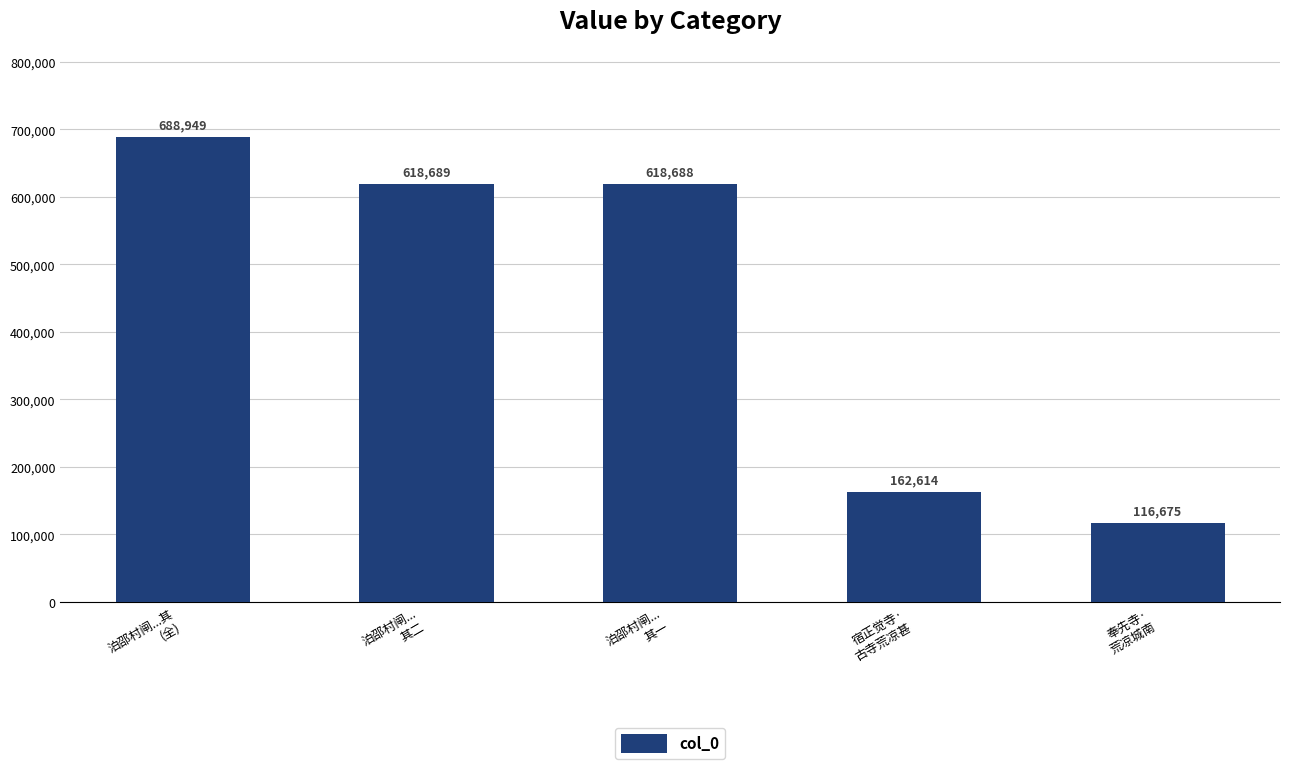

Rank the categories by value from highest to lowest.

泊邵村闸...其
(全), 泊邵村闸...
其二, 泊邵村闸...
其一, 宿正觉寺·
古寺荒凉甚, 奉先寺·
荒凉城南